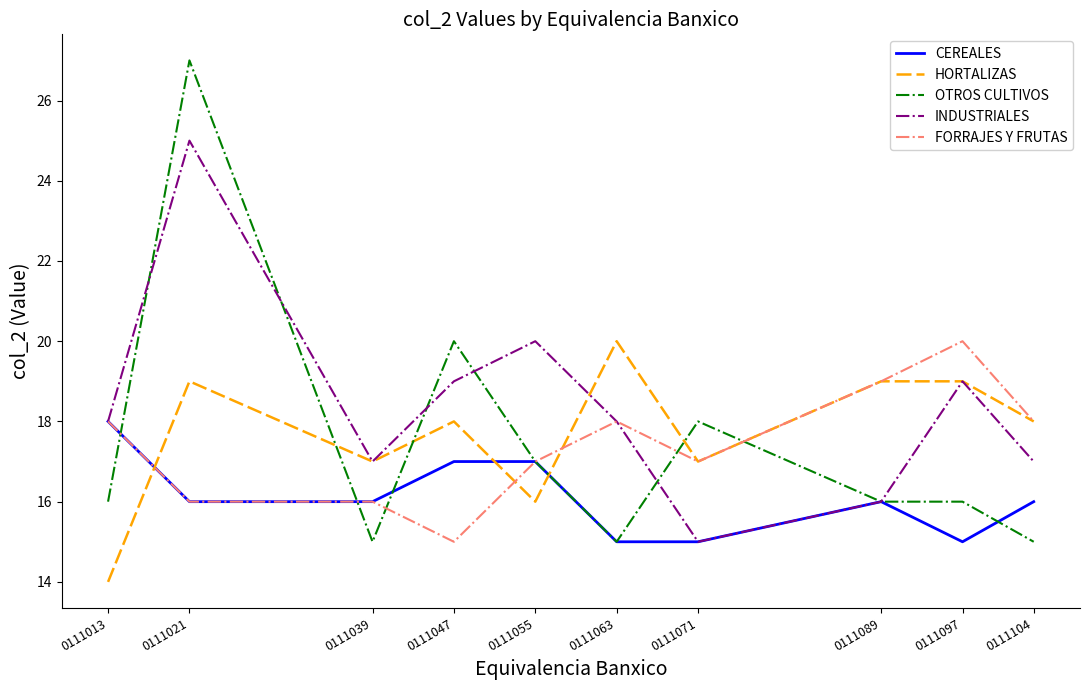

Which series changed the most between 0111013 and 0111104?

HORTALIZAS